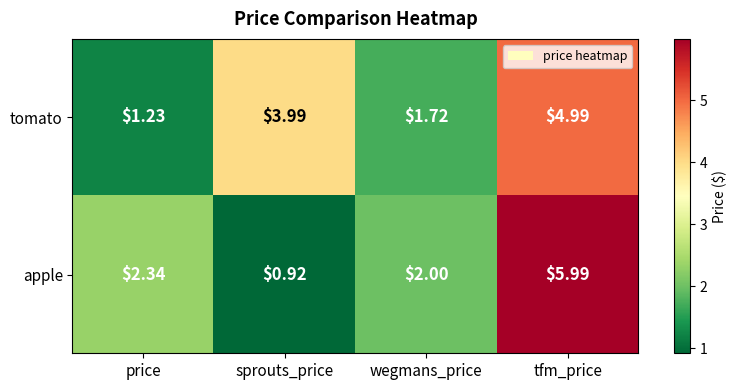

At which category does the chart reach its peak across all series?

tfm_price